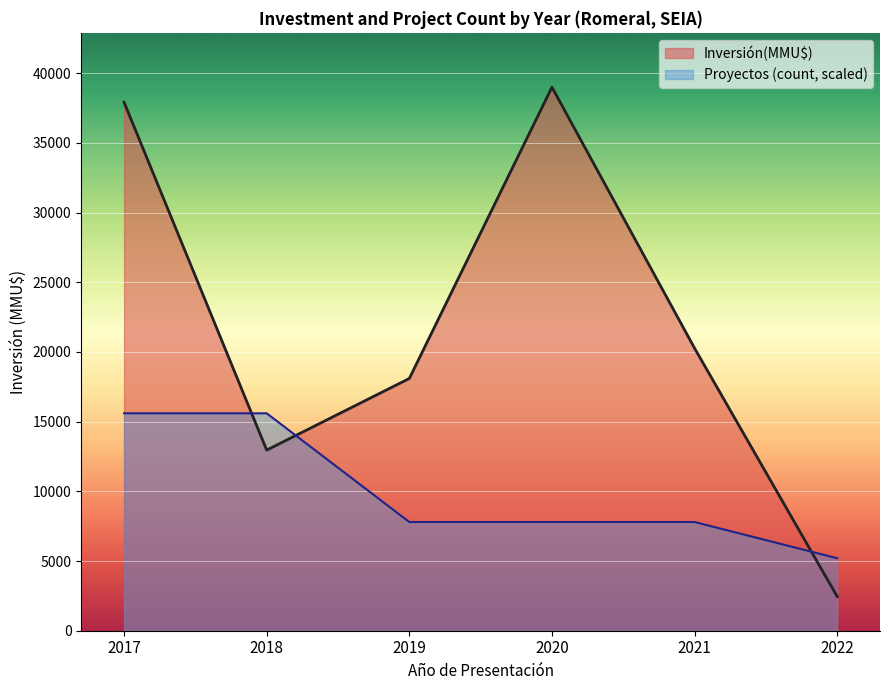

Which category has the lowest value across all series?

2022